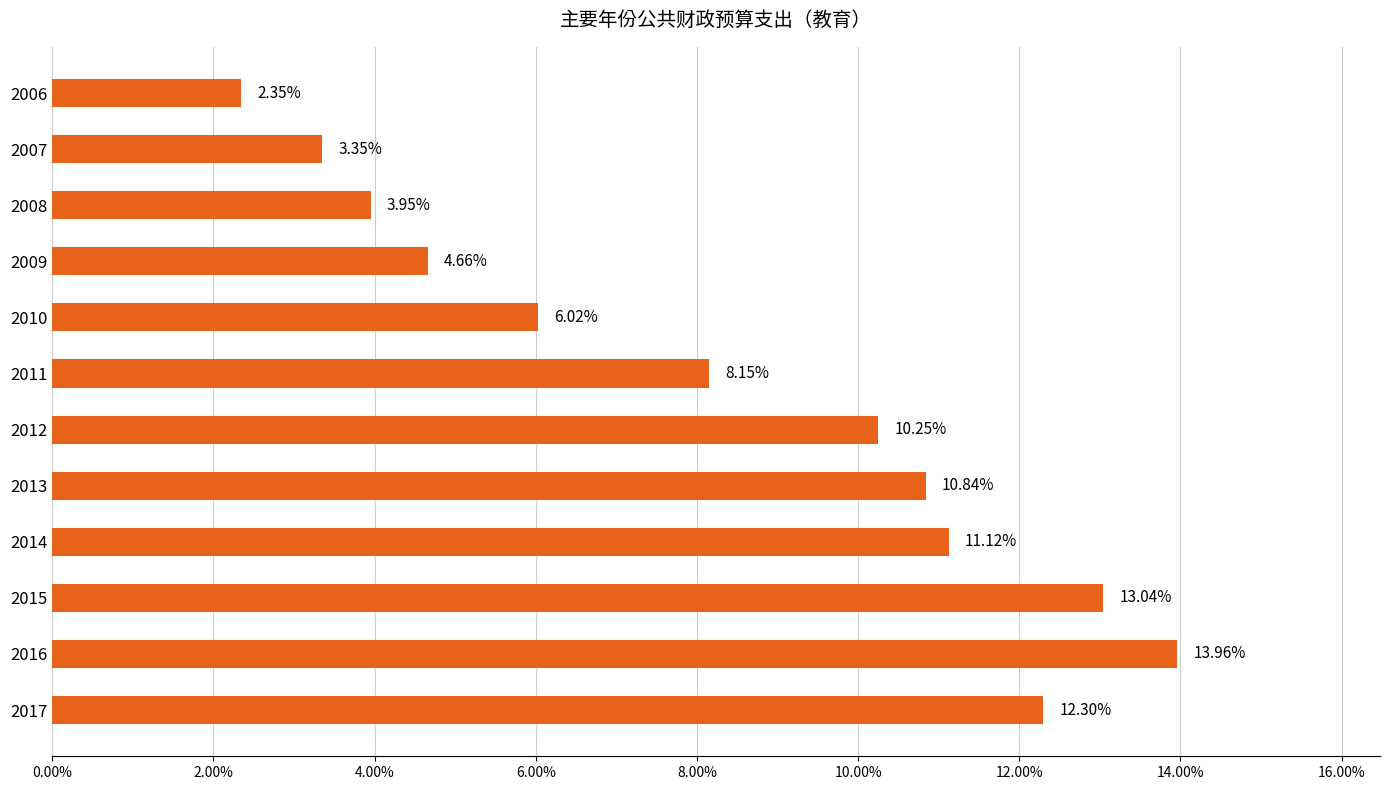

Are the bars grouped side by side (vs. stacked)?

No